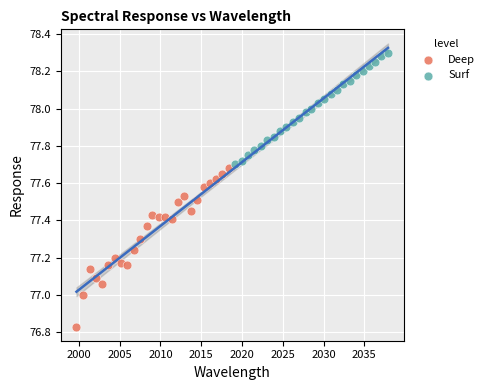

Which series has the widest spread of Y values?

Deep